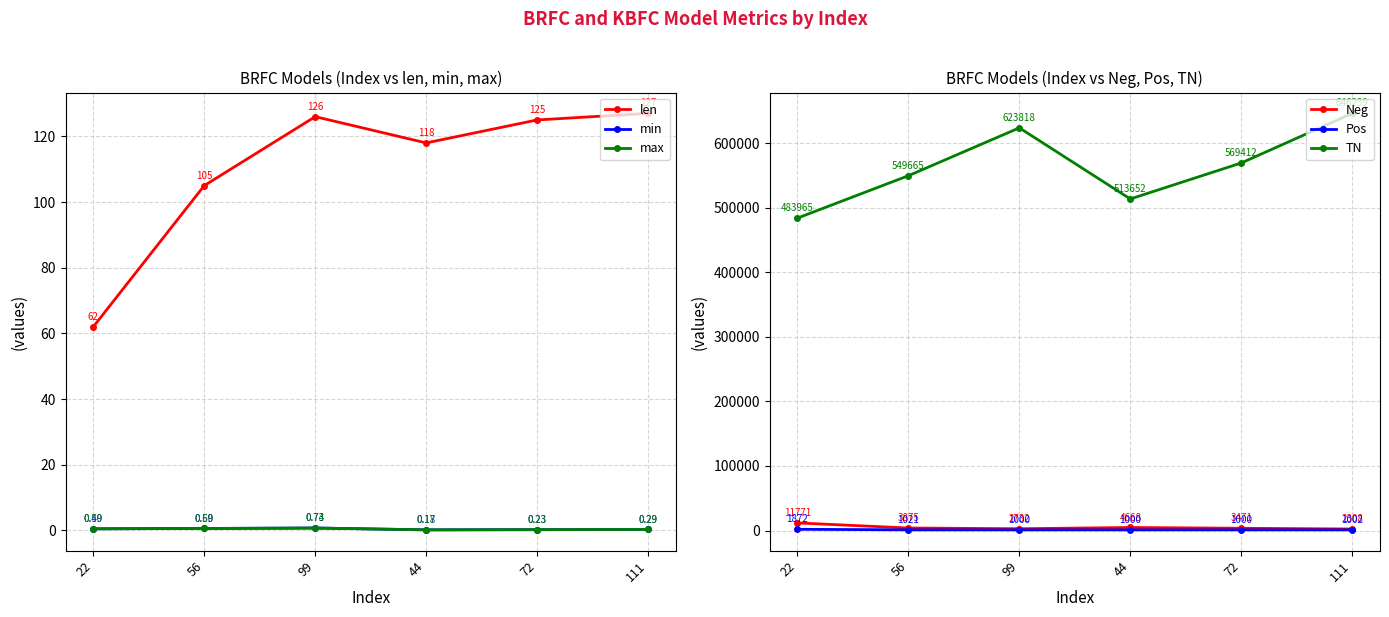

Reading left to right, transcribe all the data shown in this chart.

len: 22=62.0	56=105.0	99=126.0	44=118.0	72=125.0	111=127.0
min: 22=0.5	56=0.6	99=0.7	44=0.2	72=0.2	111=0.3
max: 22=0.5	56=0.6	99=0.7	44=0.2	72=0.2	111=0.3
Neg: 22=11771.0	56=3875.0	99=2732.0	44=4668.0	72=3471.0	111=2308.0
Pos: 22=1872.0	56=1021.0	99=1000.0	44=1000.0	72=1000.0	111=1002.0
TN: 22=483965.0	56=549665.0	99=623818.0	44=513652.0	72=569412.0	111=646239.0